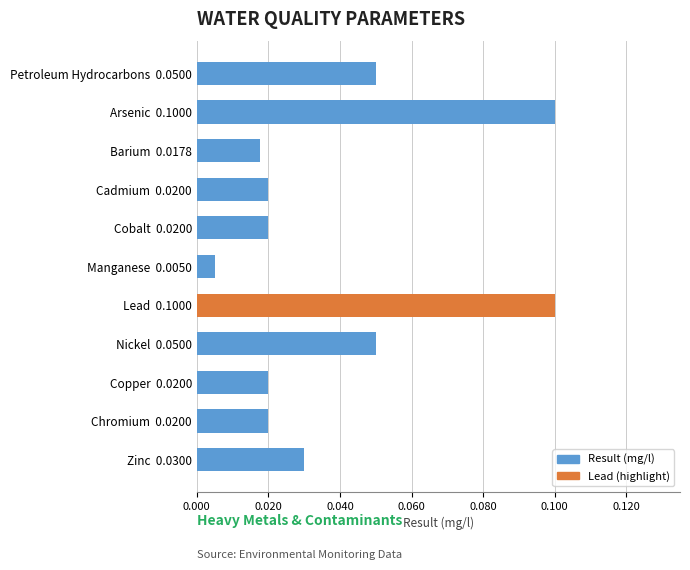

At which label is the value closest to 0?

Manganese  0.0050